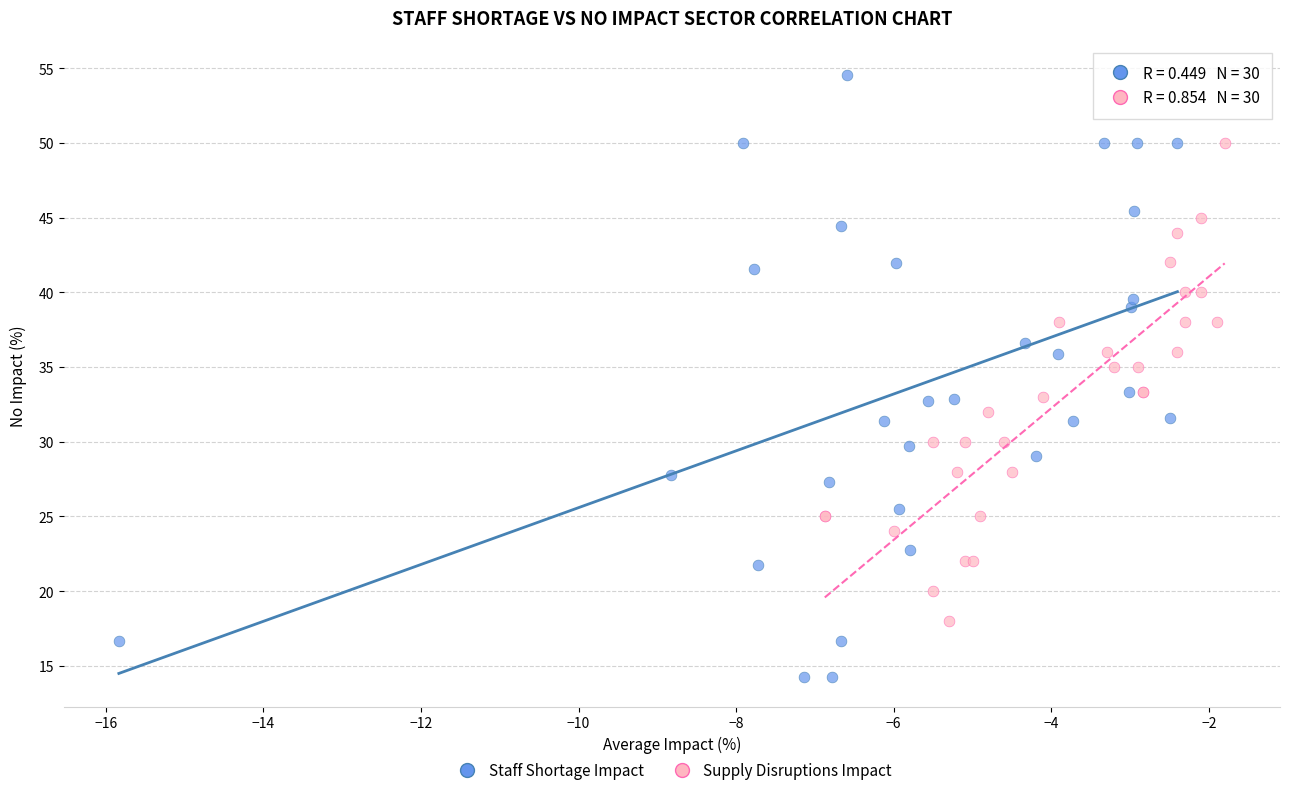

What are all the series names shown in the legend?

Staff Shortage Impact, Supply Disruptions Impact